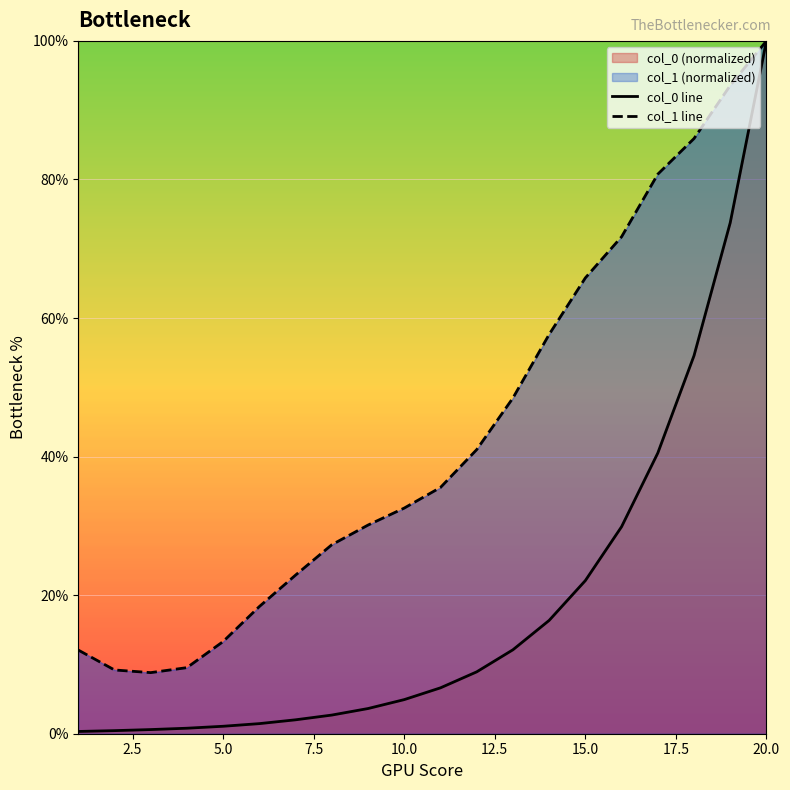

List the series in order of their overall mean, highest first.

col_1 line, col_0 line